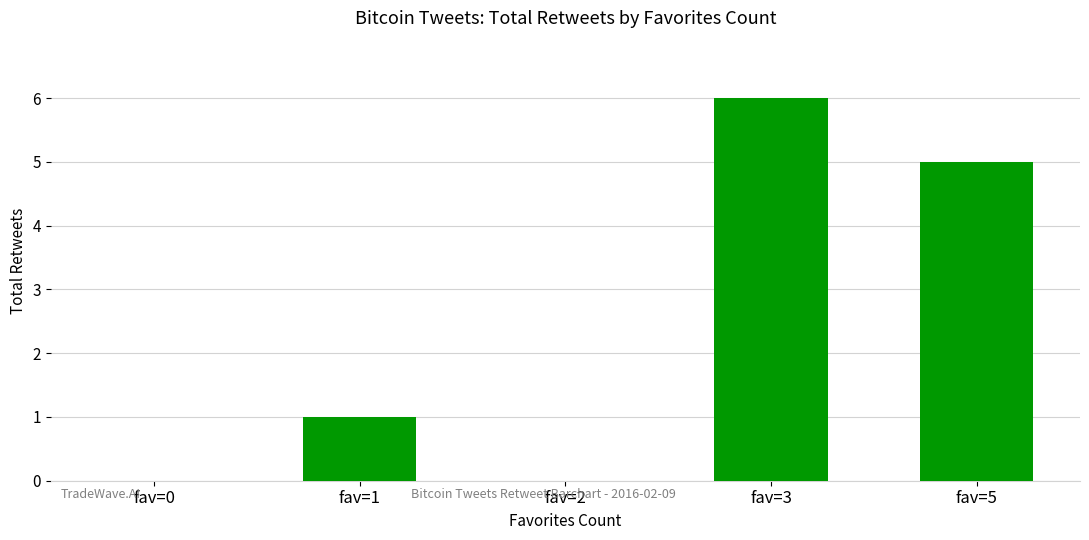

Is it true that the value at fav=2 is 4?

False